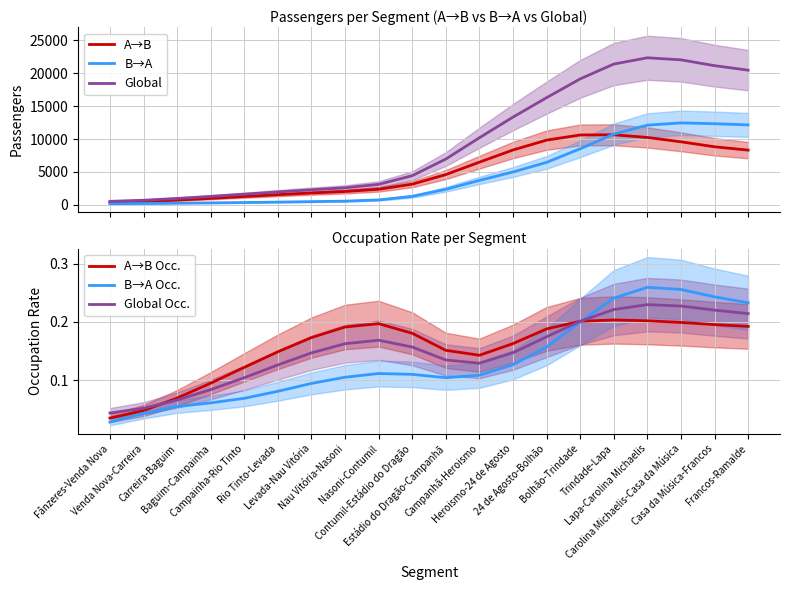

What is the value of the A→B Occ. point at the 20th from the left?

0.2